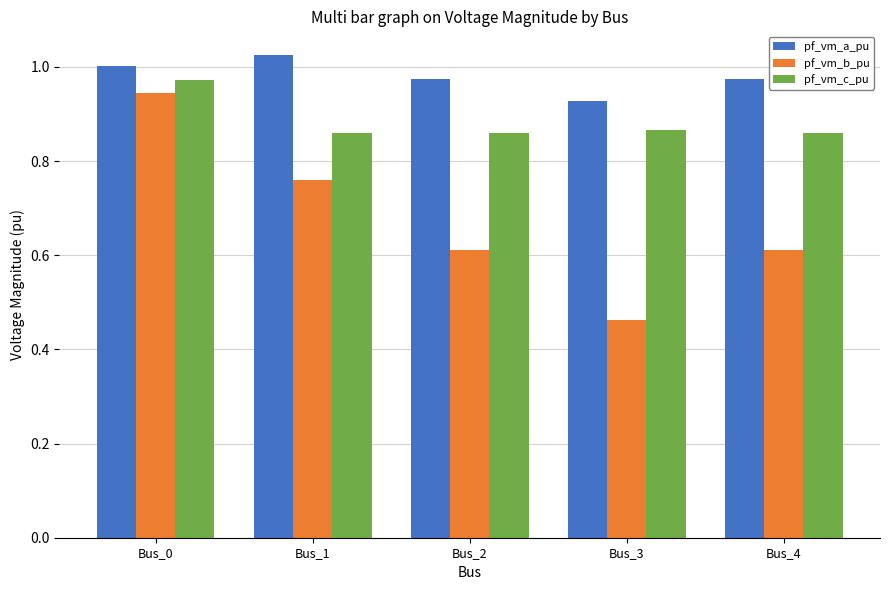

Which series has the largest total across all categories?

pf_vm_a_pu